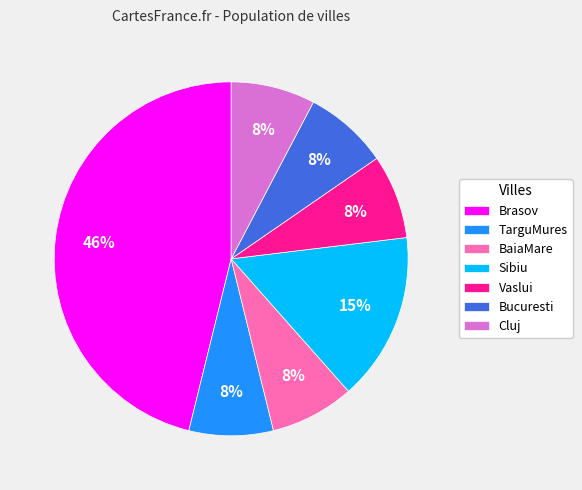

To the nearest percent, what portion does TarguMures represent?

8%